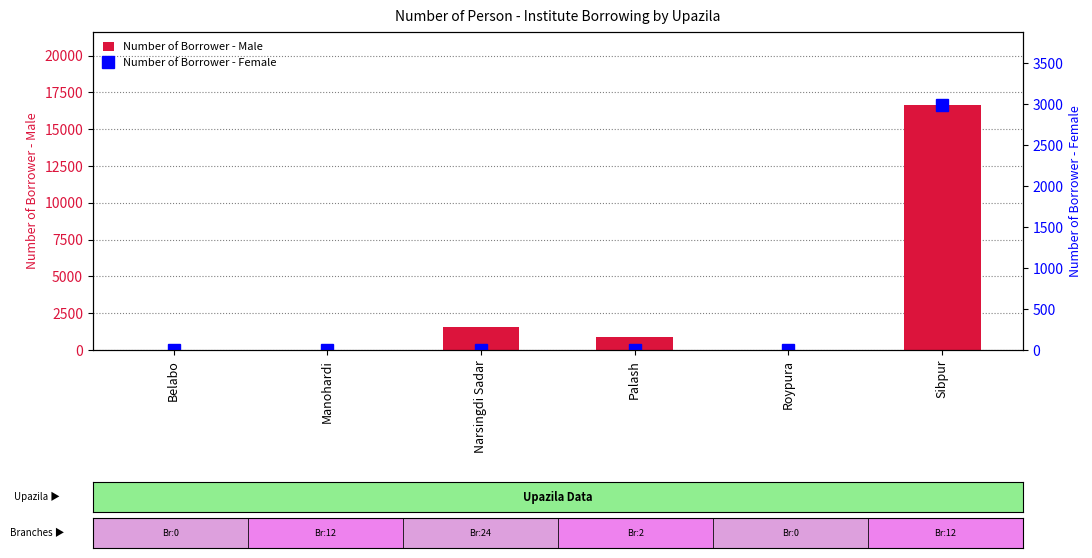

What is the label of the 3rd bar from the right?

Palash